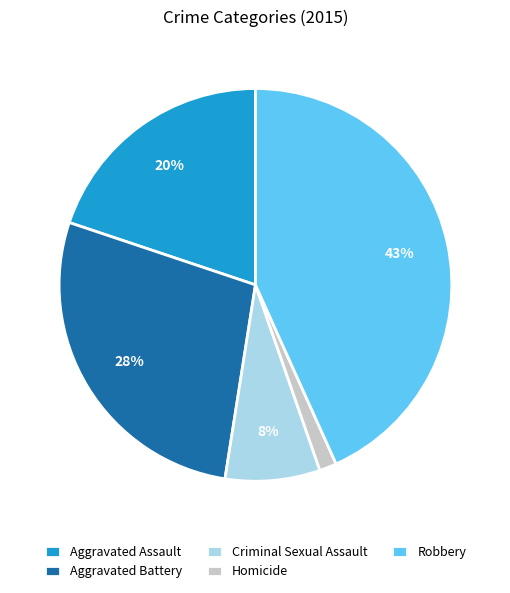

To the nearest percent, what is the average slice percentage?

20%